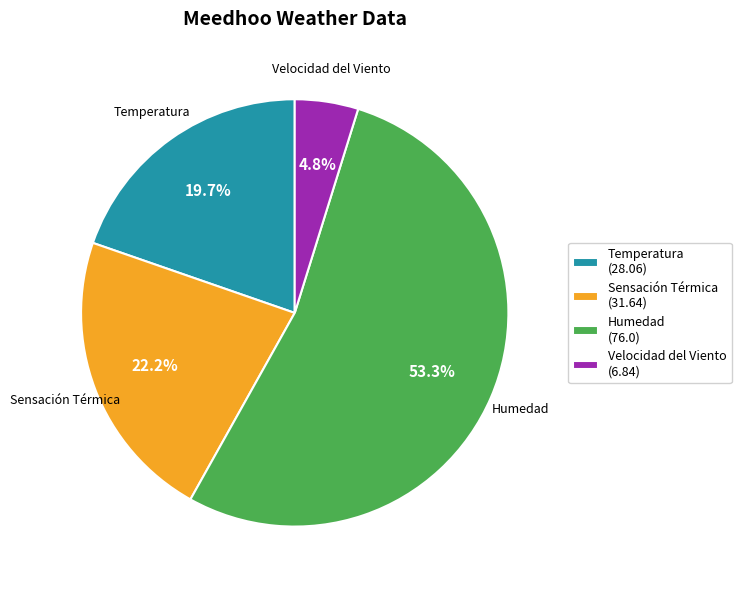

What percentage is NOT represented by Humedad?

46.7%